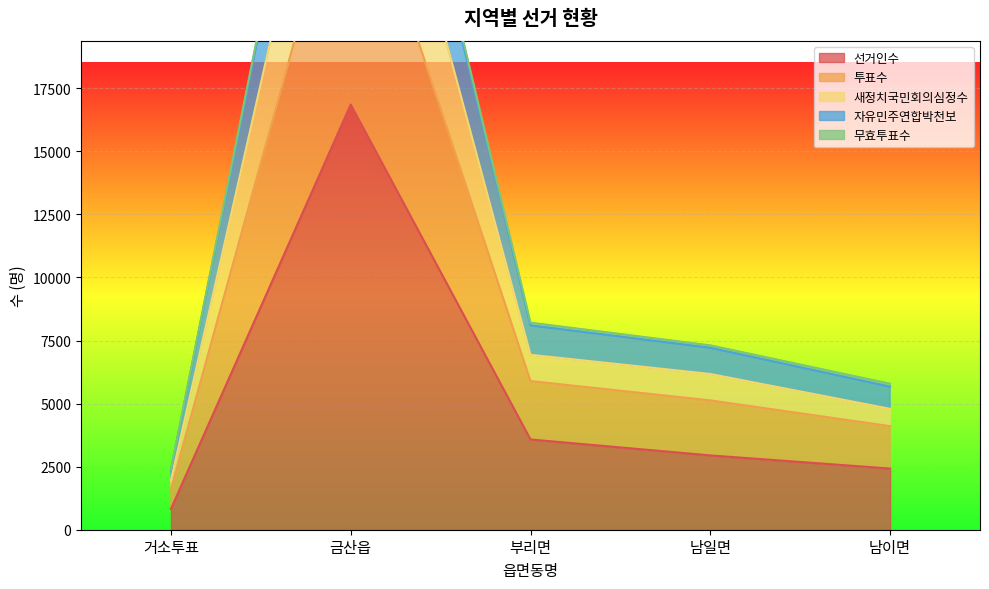

Does the chart display data point markers on the line(s)?

No